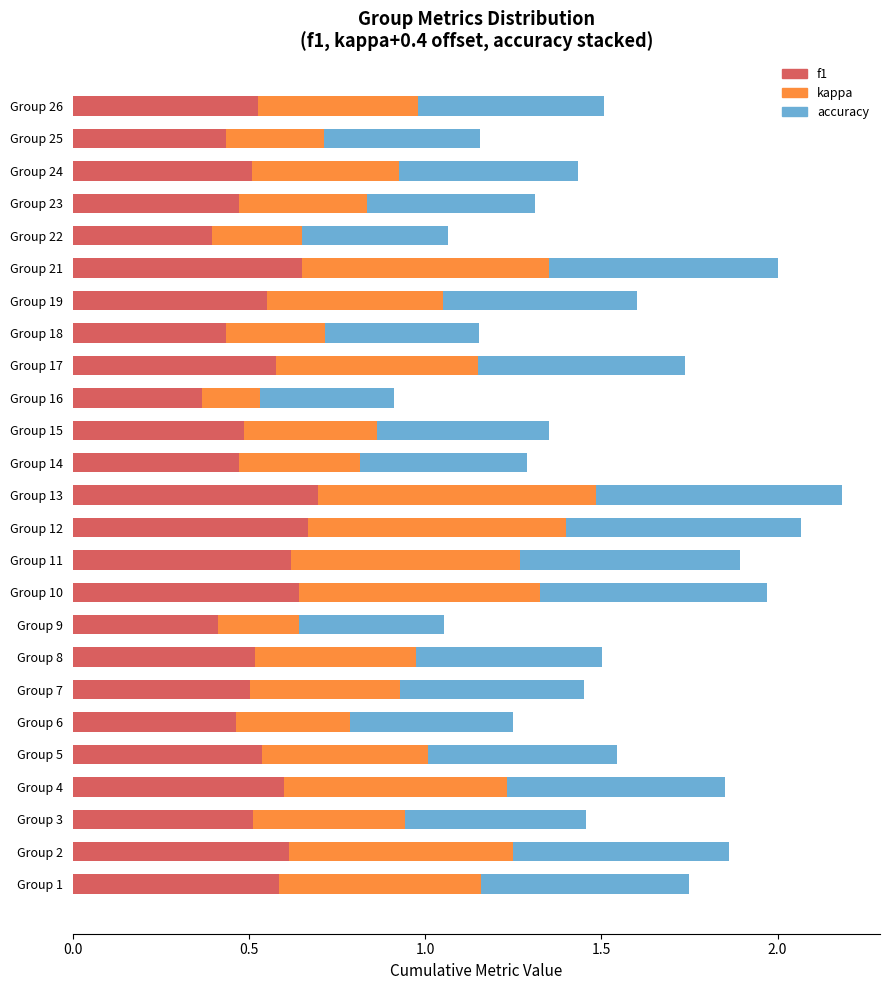

What is the total value across all series at Group 6?

1.2